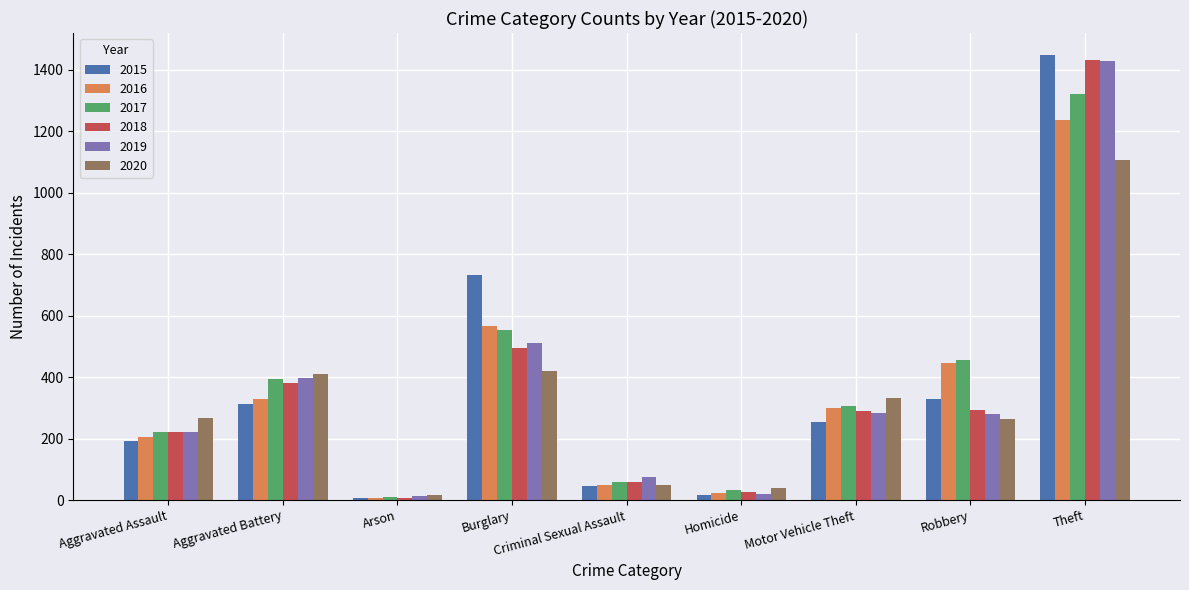

Which series changed the most between Burglary and Theft?

2018